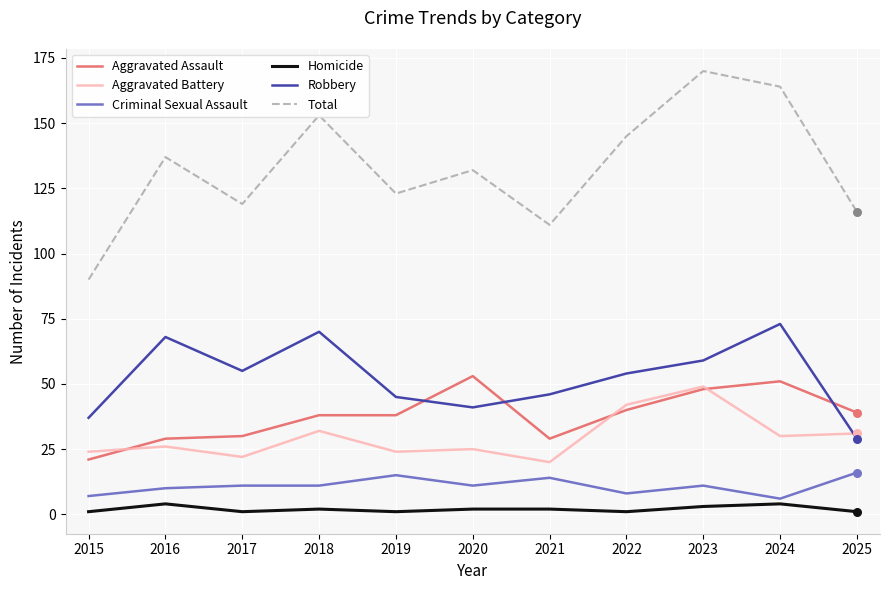

What are all the series names shown in the legend?

Aggravated Assault, Aggravated Battery, Criminal Sexual Assault, Homicide, Robbery, Total